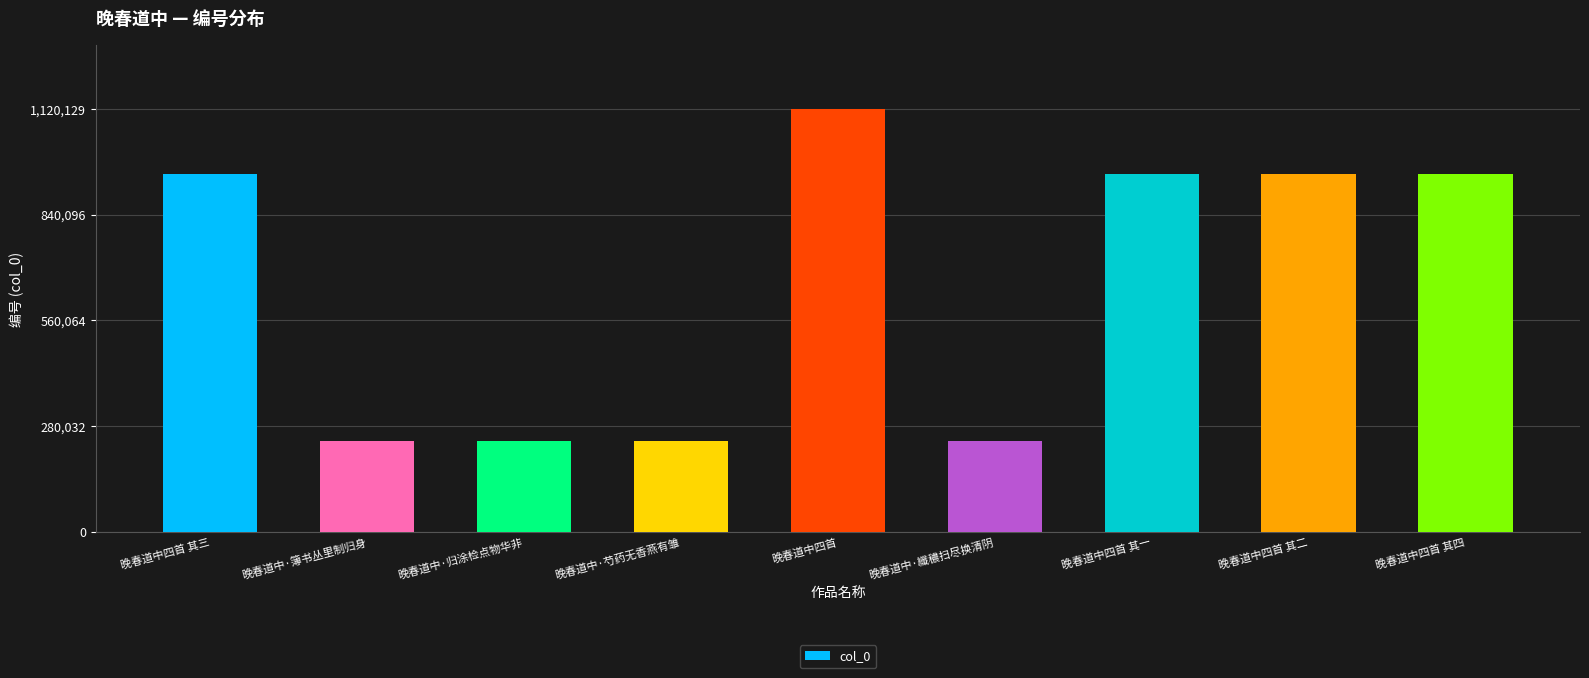

What is the maximum value shown in the chart?

1120129